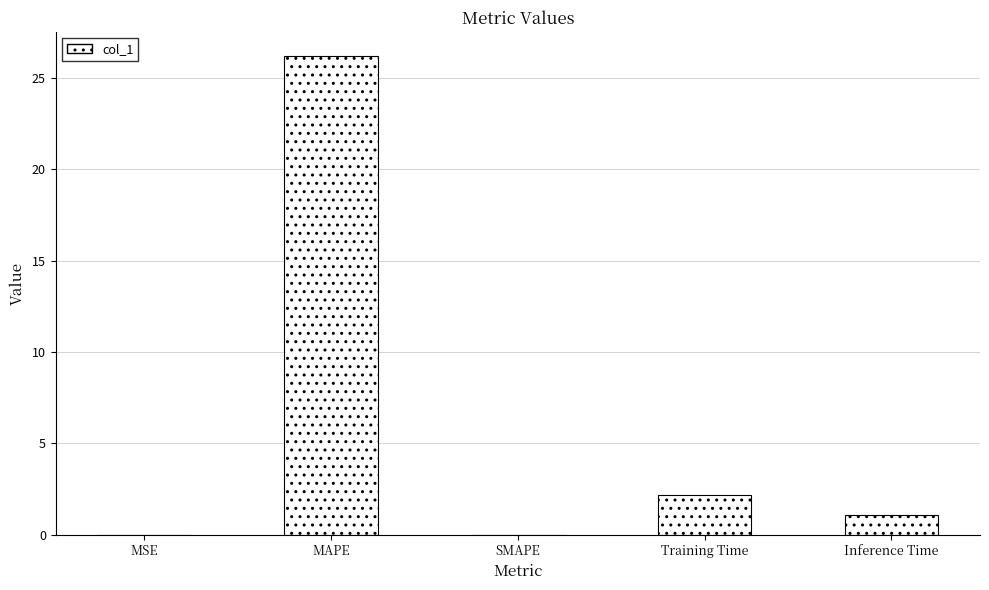

The value at Inference Time is 1.1. True or false?

True